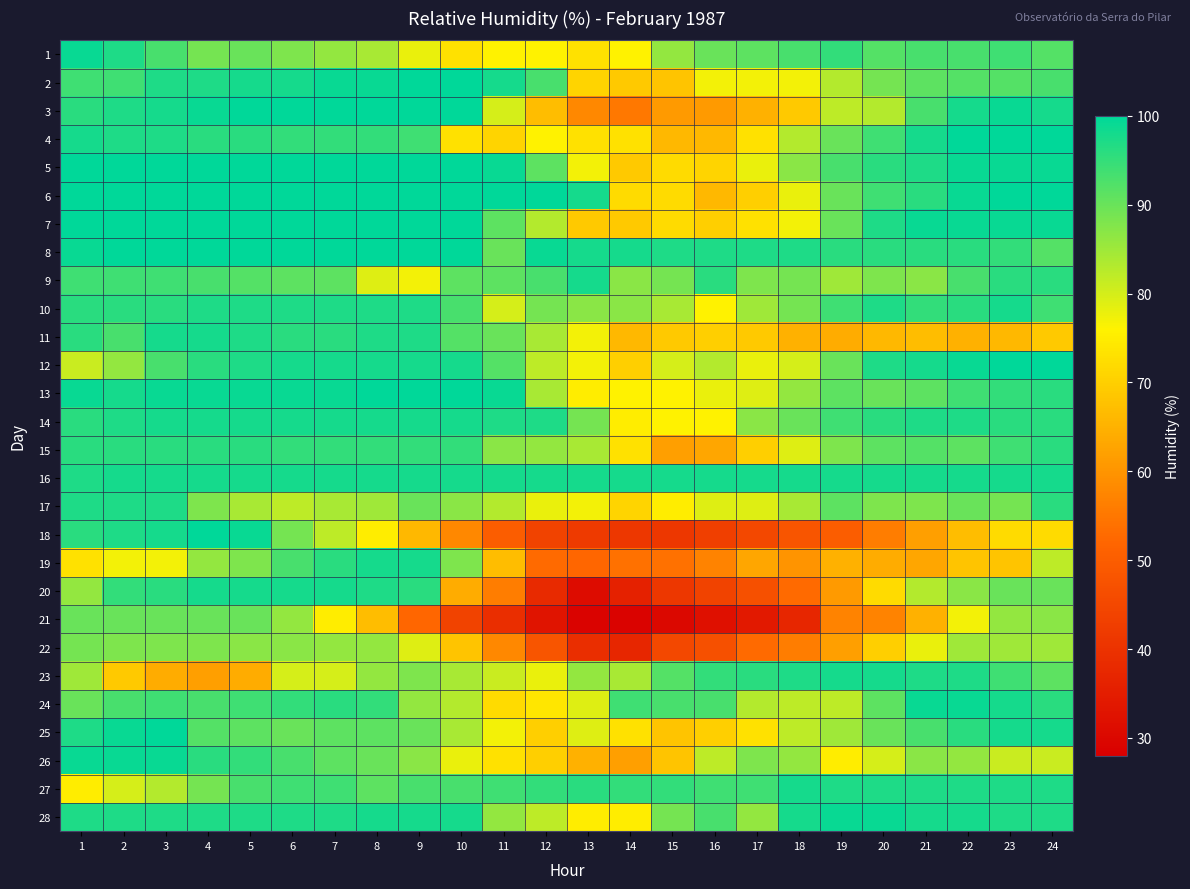

At how many categories does at least one series exceed 67?

24